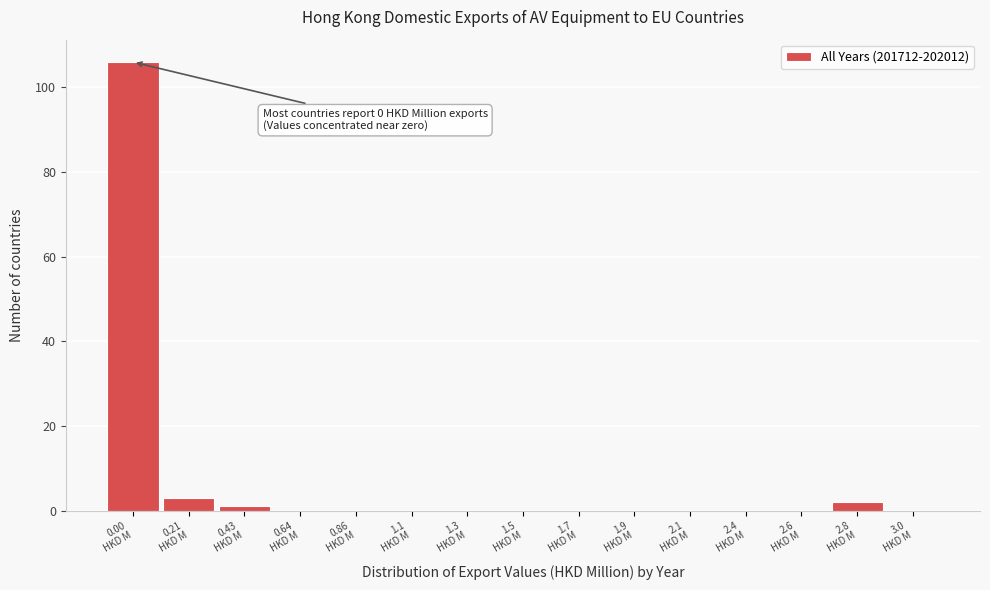

What is the sum of all values?

112